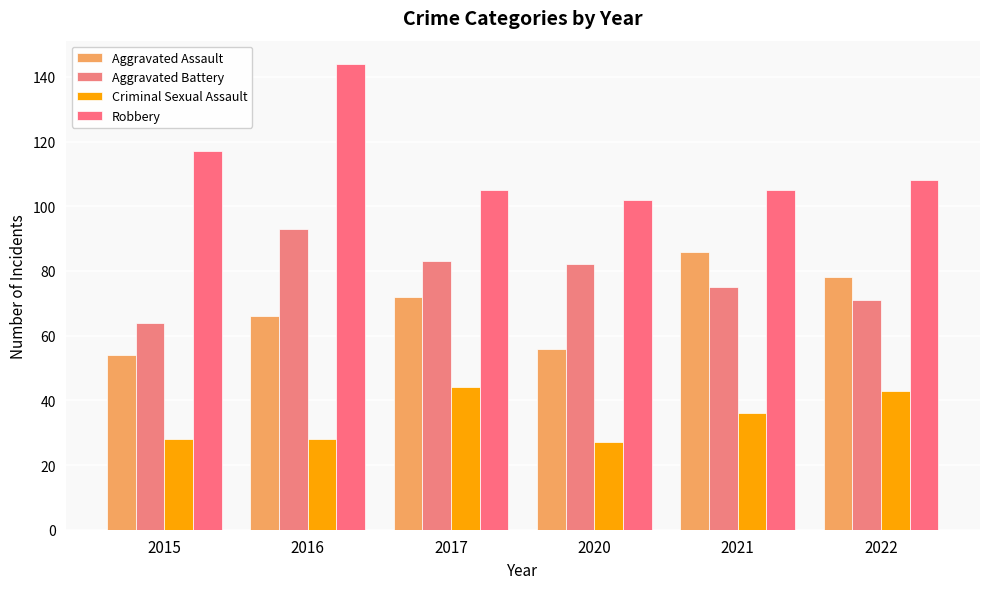

How many series are shown in this chart?

4